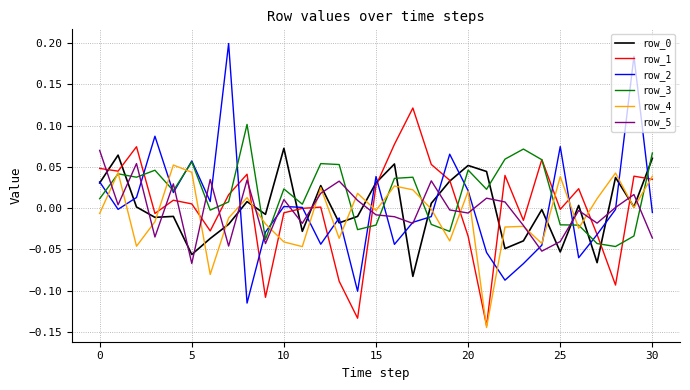

Which series has the widest spread of values?

row_2